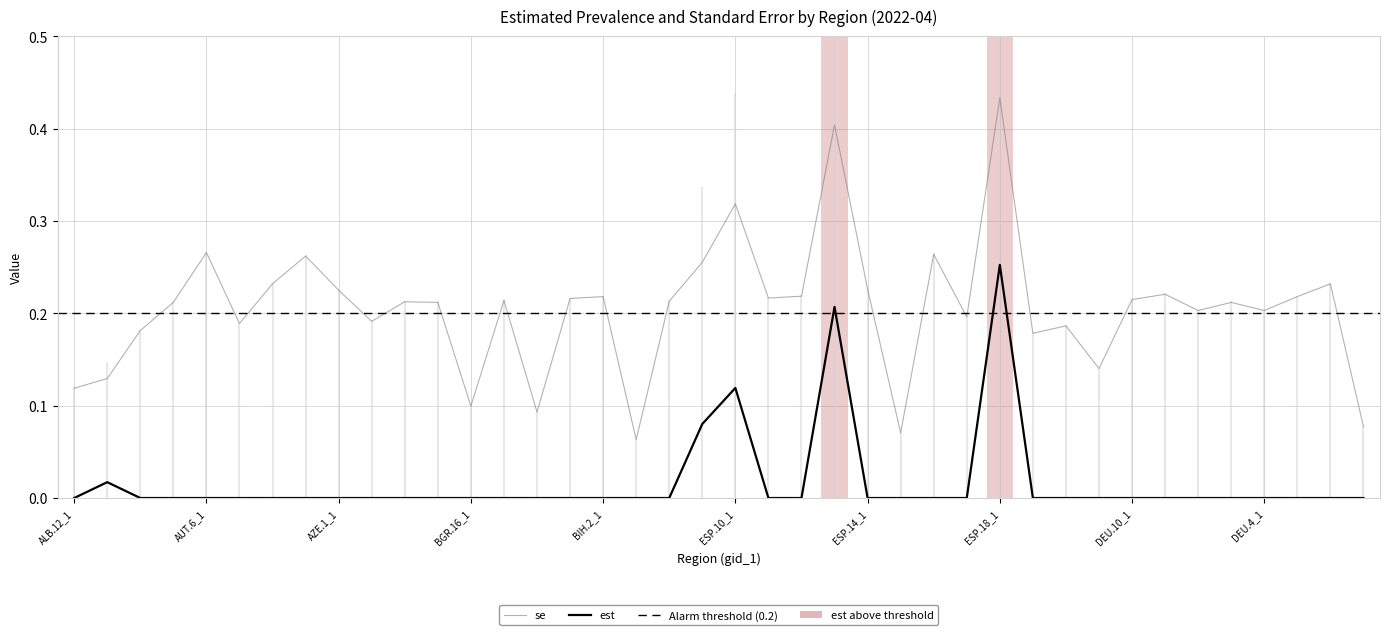

The est series shows -0.2 at DEU.9_1. True or false?

False